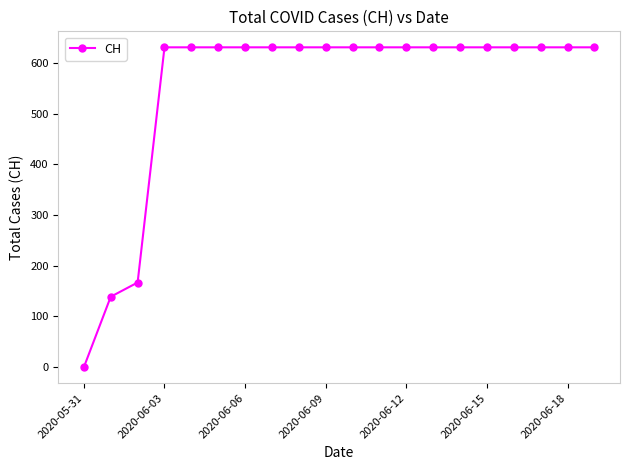

What is the greatest value displayed?

631